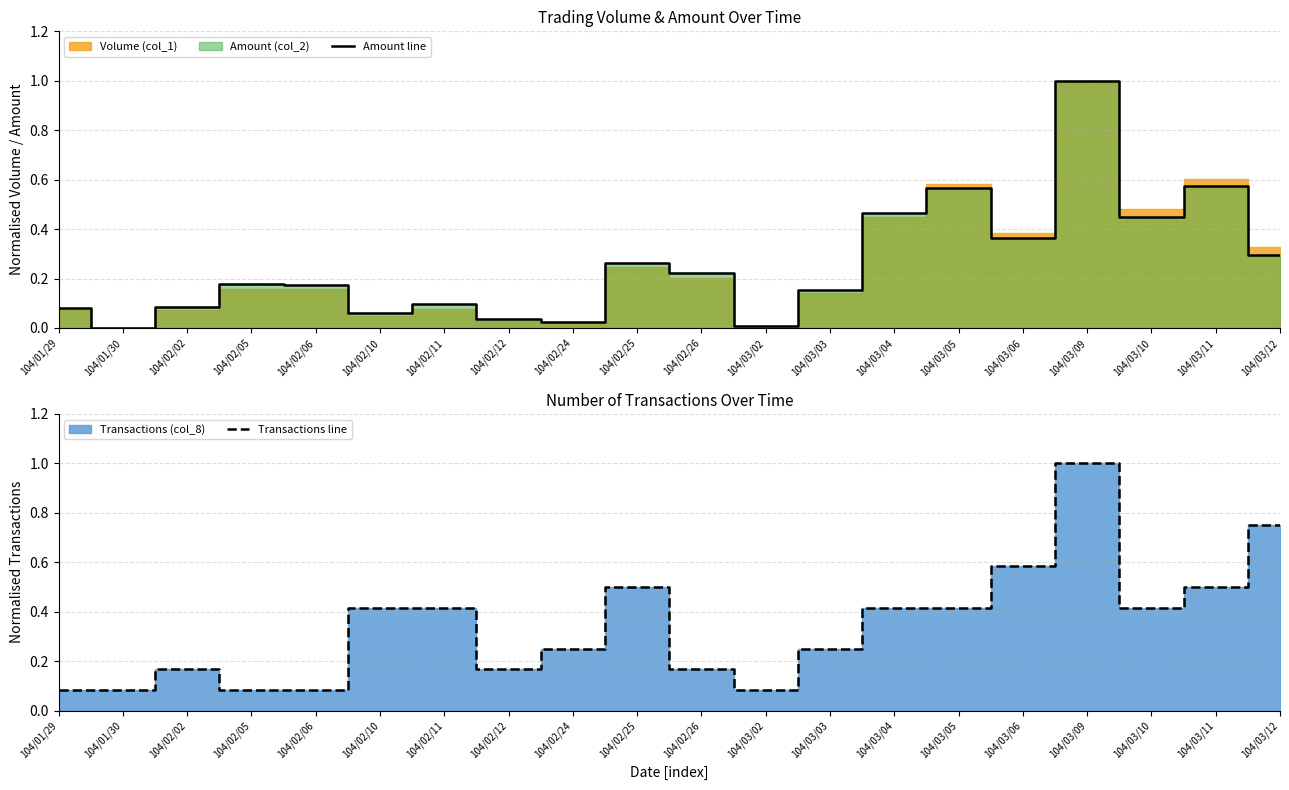

What is the maximum value shown in the chart?

1.0